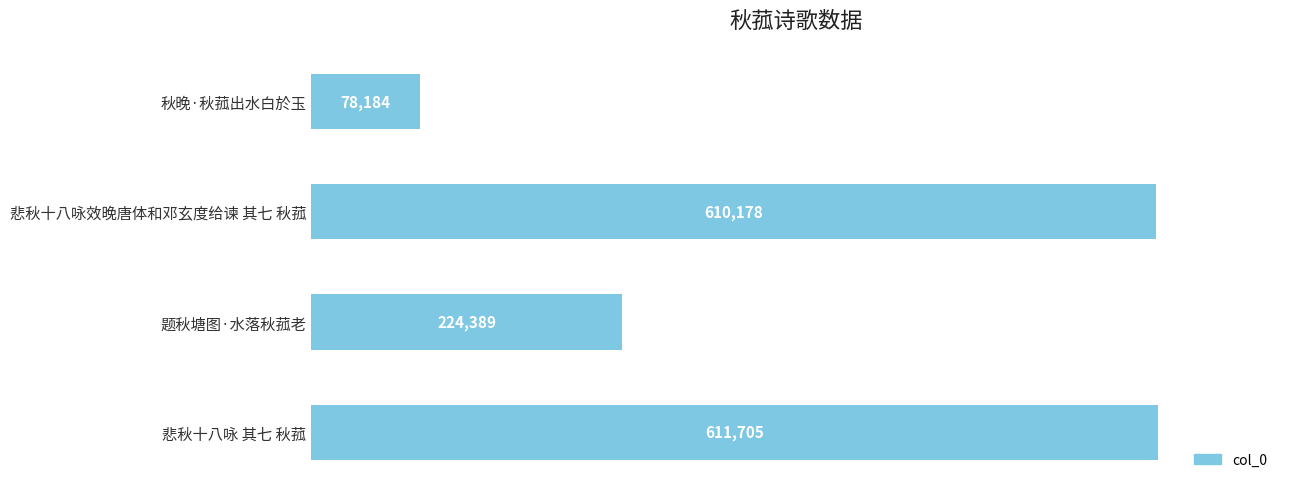

How many bars are there in total?

4